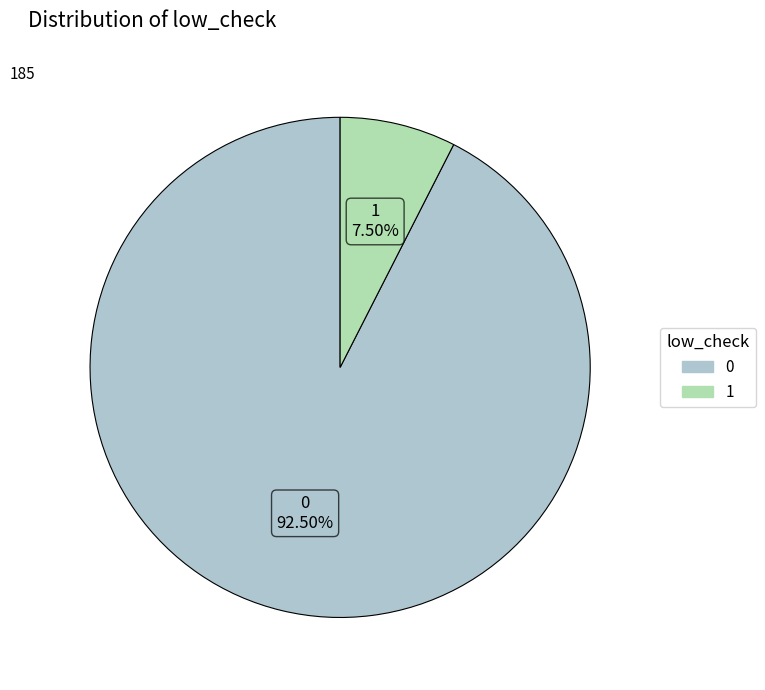

Is there any slice that represents more than half of the pie?

Yes